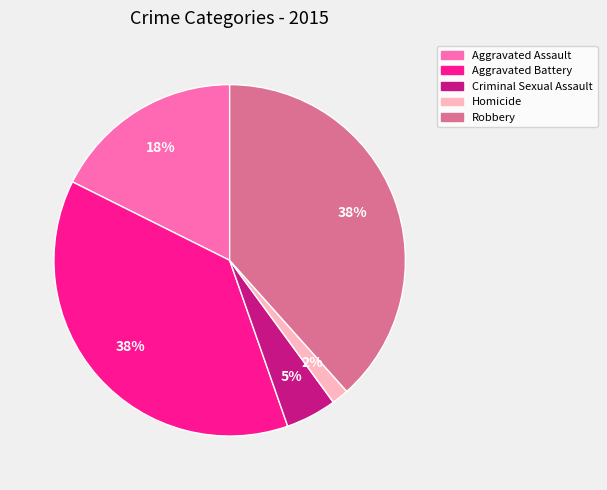

True or false: Aggravated Battery accounts for 24% of the total.

False